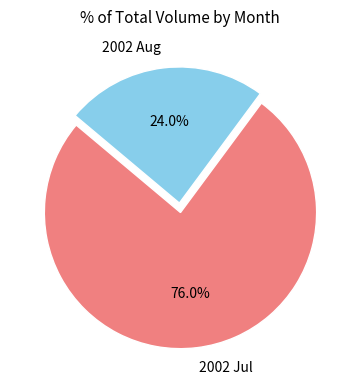

Approximately how many times larger is the value at 2002 Jul compared to 2002 Aug?

3.2